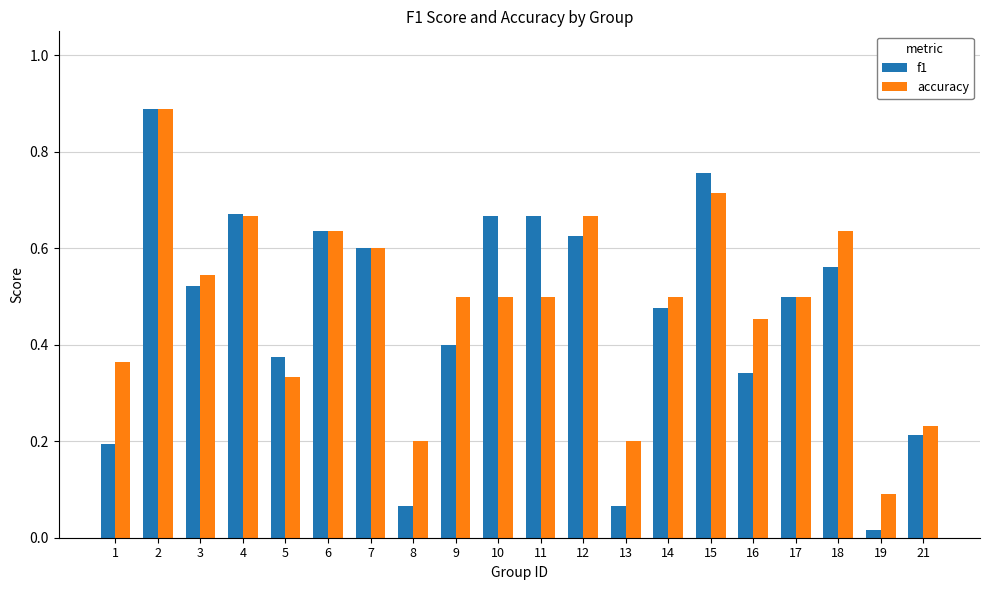

Which category has the lowest value in the f1 series?

19